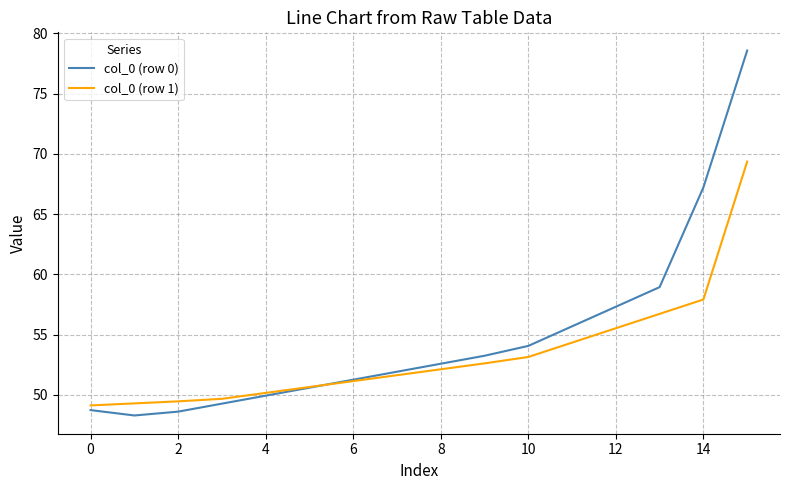

What is the lowest value of the col_0 (row 0) series?

48.3